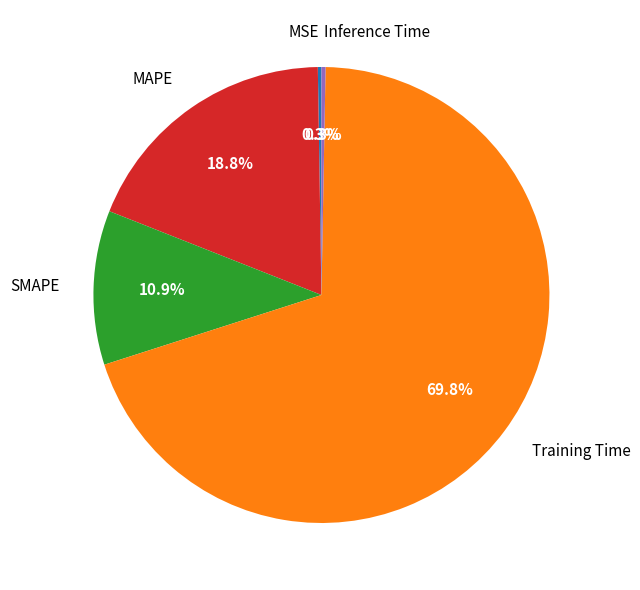

What is the majority slice?

Training Time